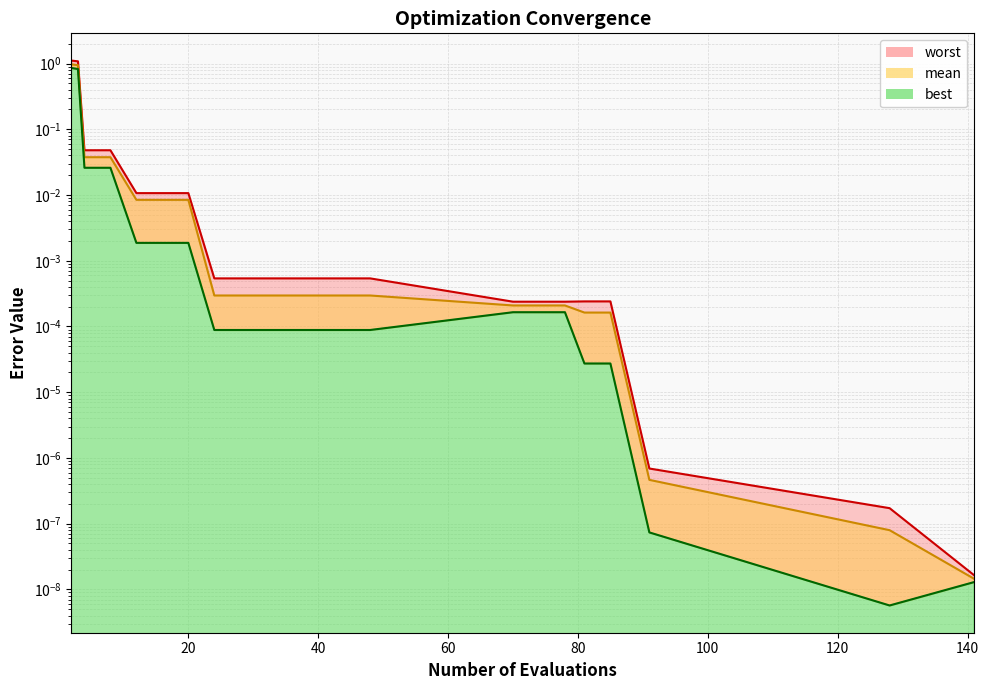

Reading right to left, transcribe all the data shown in this chart.

mean: 141=0.0	128=0.0	91=0.0	85=0.0	81=0.0	78=0.0	74=0.0	70=0.0	48=0.0	44=0.0	40=0.0	36=0.0	32=0.0	28=0.0	24=0.0	20=0.0	16=0.0	12=0.0	8=0.0	4=0.0	3=0.9	2=1.0
best: 141=0.0	128=0.0	91=0.0	85=0.0	81=0.0	78=0.0	74=0.0	70=0.0	48=0.0	44=0.0	40=0.0	36=0.0	32=0.0	28=0.0	24=0.0	20=0.0	16=0.0	12=0.0	8=0.0	4=0.0	3=0.8	2=0.9
worst: 141=0.0	128=0.0	91=0.0	85=0.0	81=0.0	78=0.0	74=0.0	70=0.0	48=0.0	44=0.0	40=0.0	36=0.0	32=0.0	28=0.0	24=0.0	20=0.0	16=0.0	12=0.0	8=0.0	4=0.0	3=1.1	2=1.1